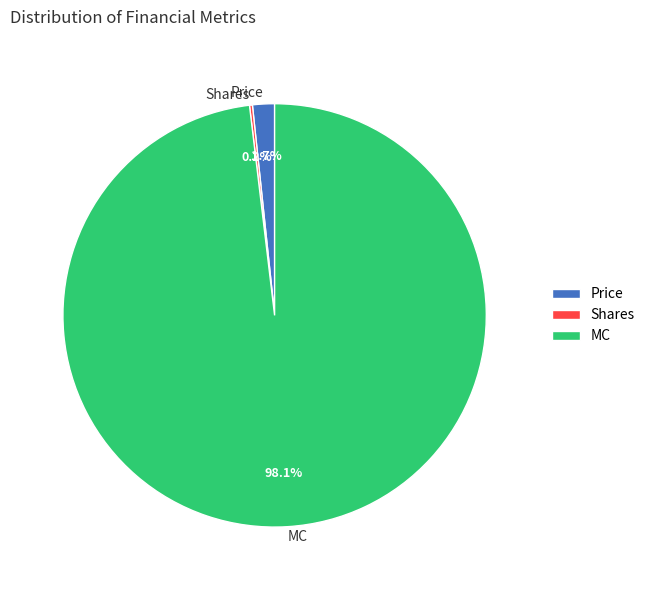

What is the majority slice?

MC